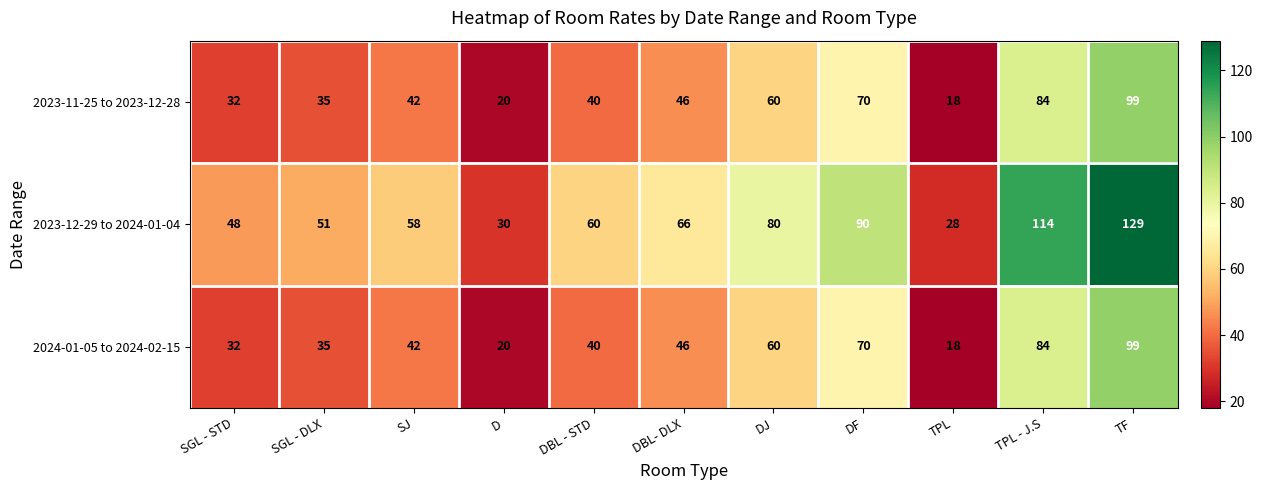

What is the spread (max minus min) of values at TPL?

10